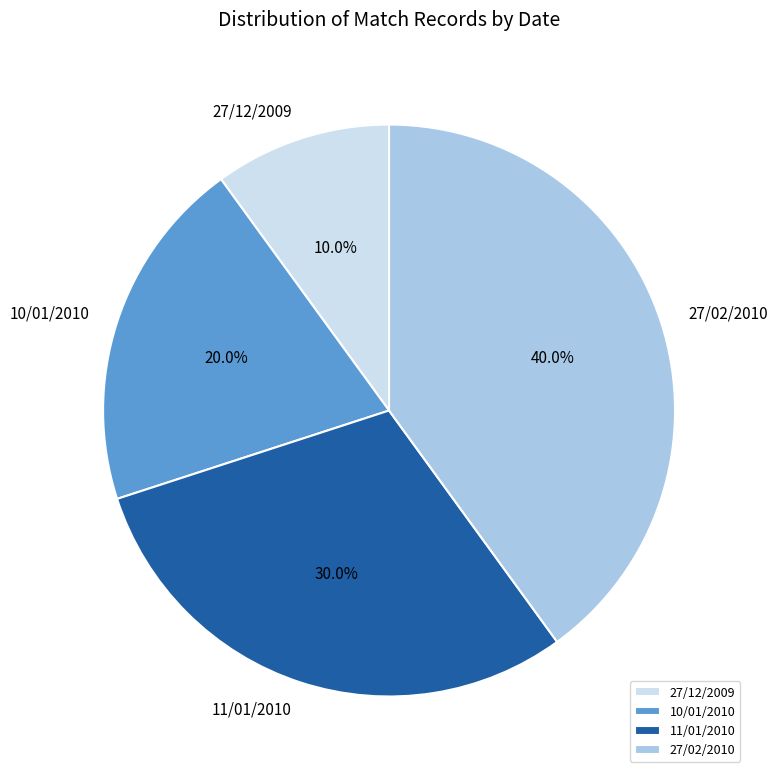

Which slice is the smallest?

27/12/2009